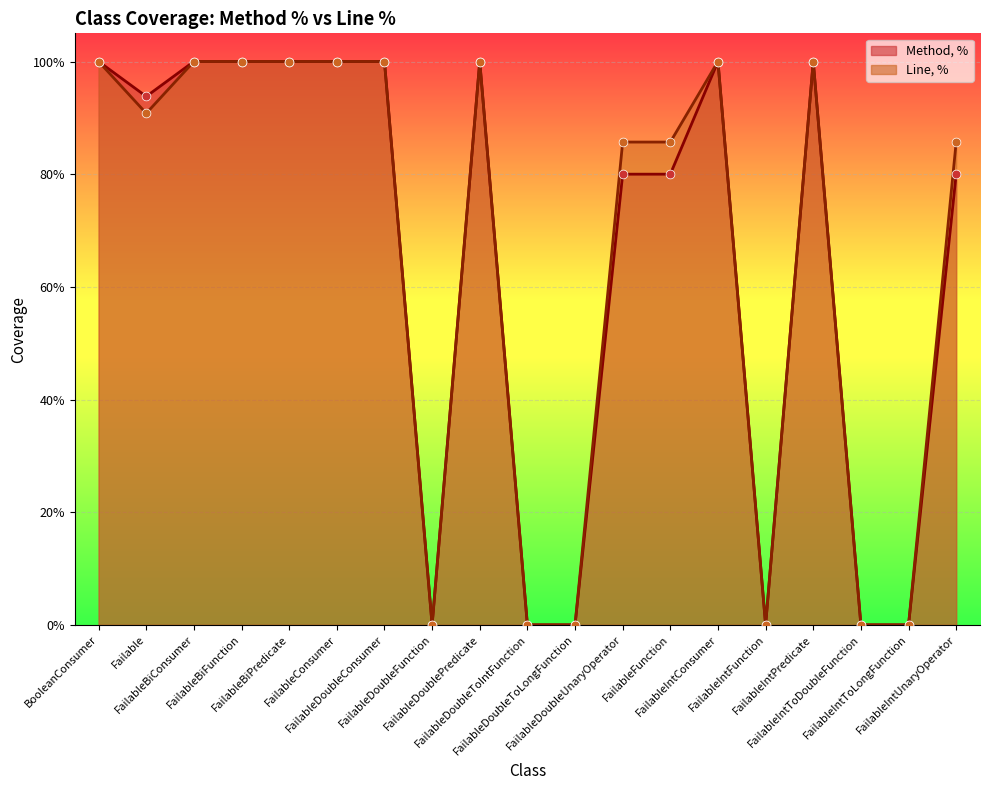

What are all the series names shown in the legend?

Method, %, Line, %